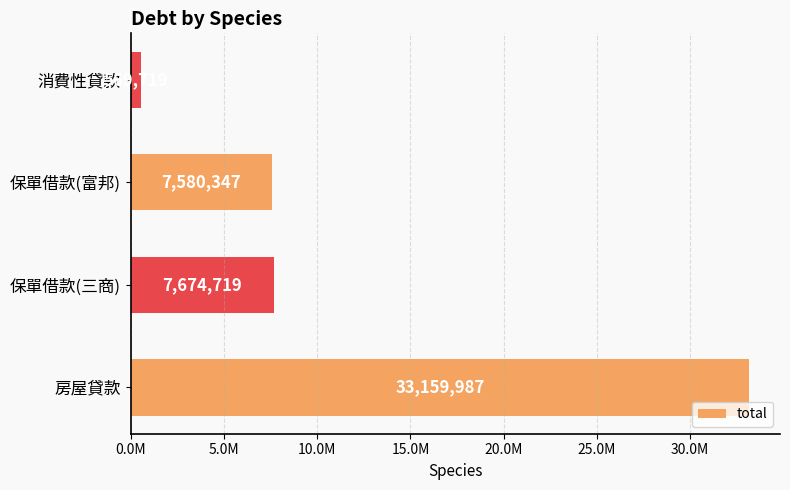

Are the bars horizontal?

Yes